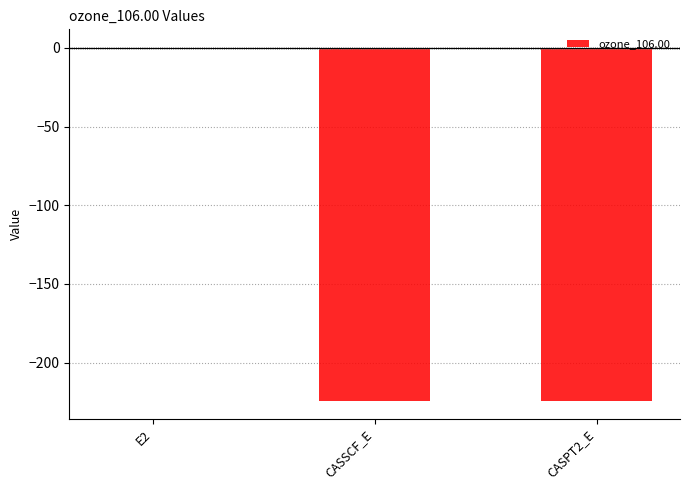

Which has a higher value, CASSCF_E or E2?

E2